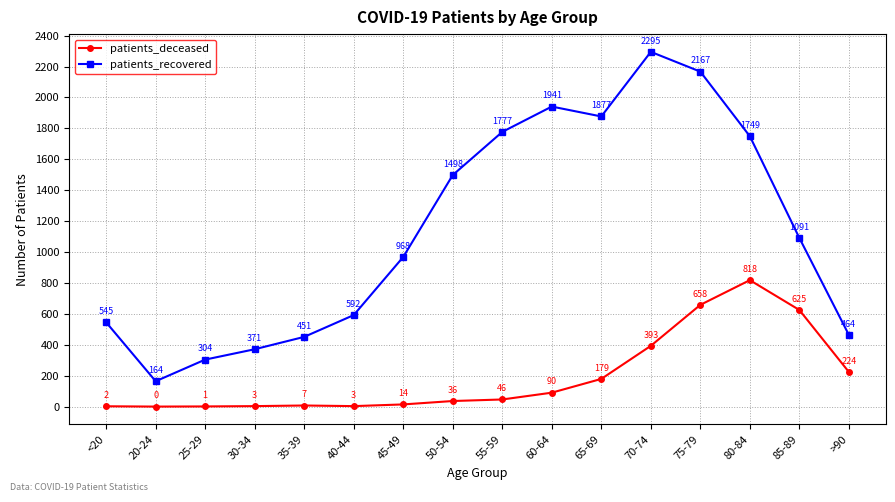

What is the difference between the highest and lowest values at 80-84?

931